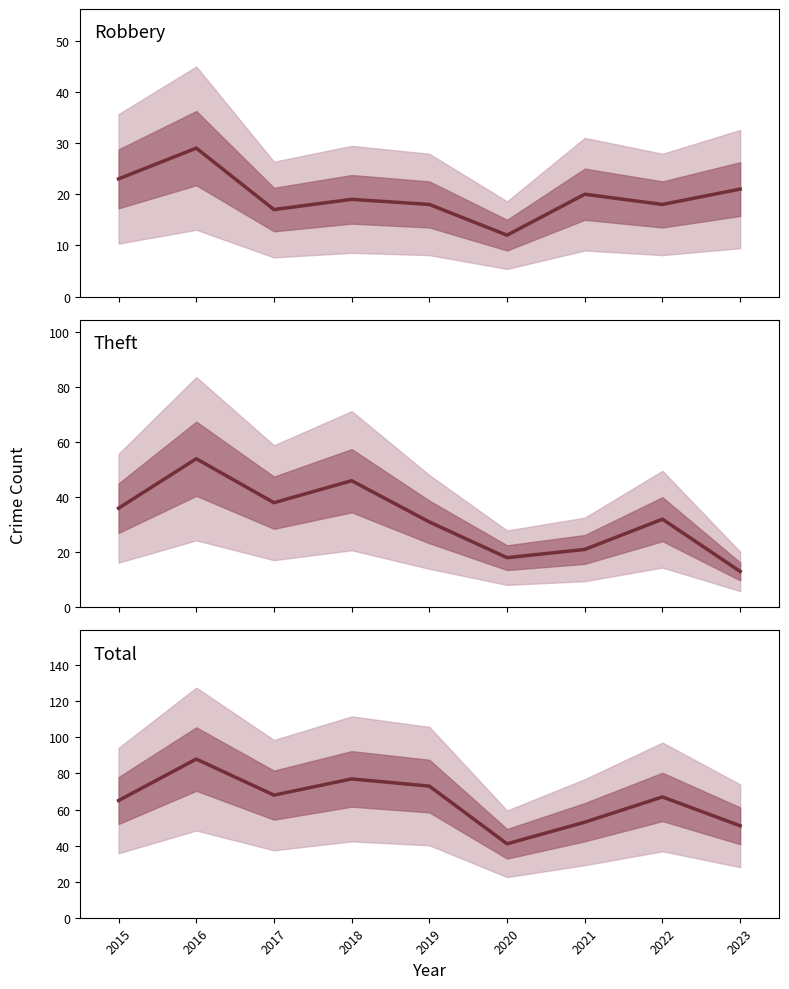

What is the difference between the second highest and second lowest values in the Total series?

26